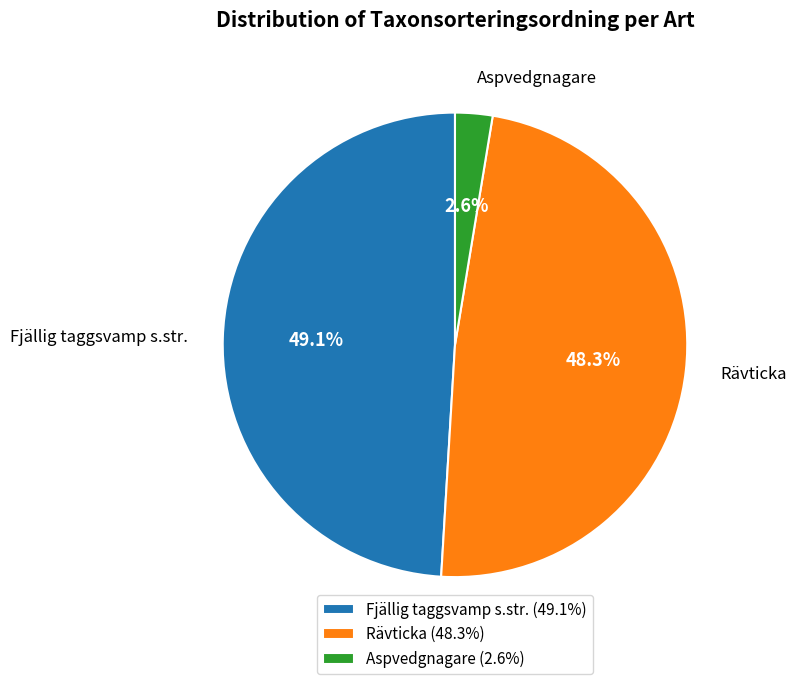

Which slice is the smallest?

Aspvedgnagare